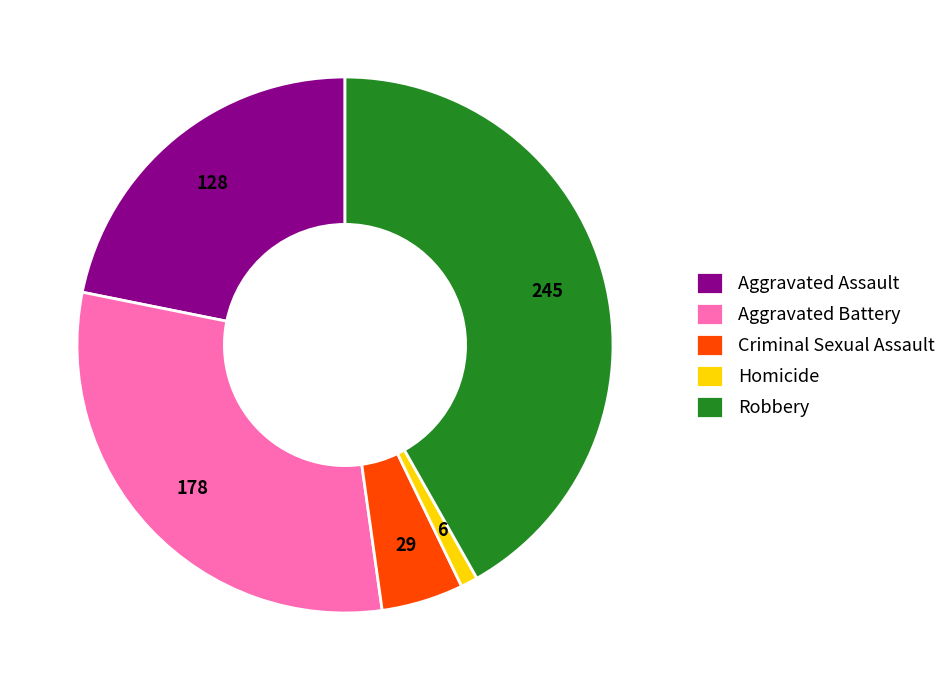

Is the sum of Robbery and Aggravated Battery greater than half?

Yes